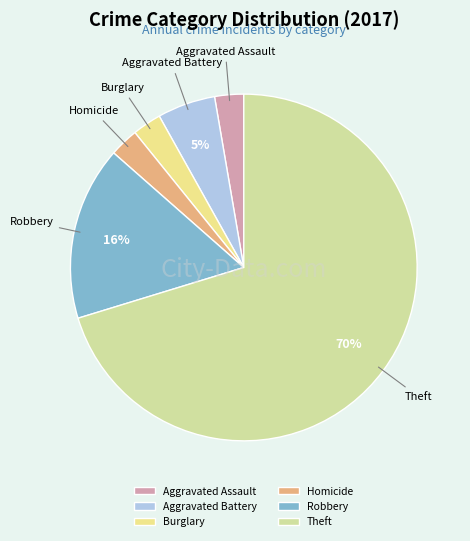

Count the number of slices in the pie.

6